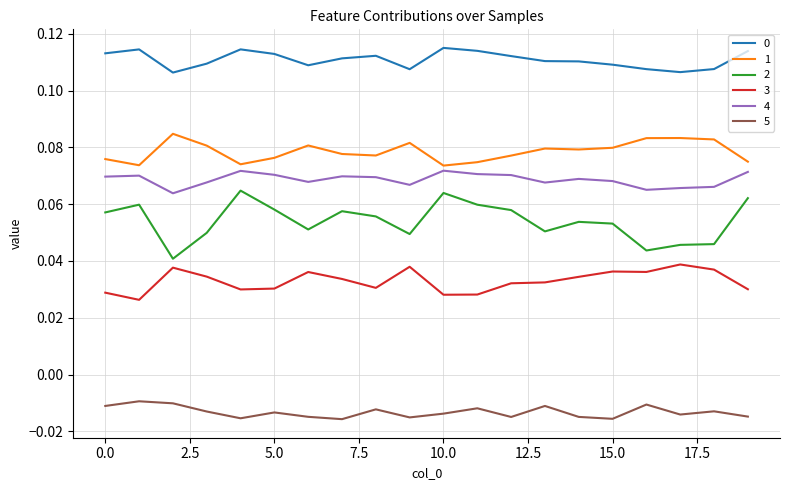

True or false: 2 and 5 cross at least once.

False